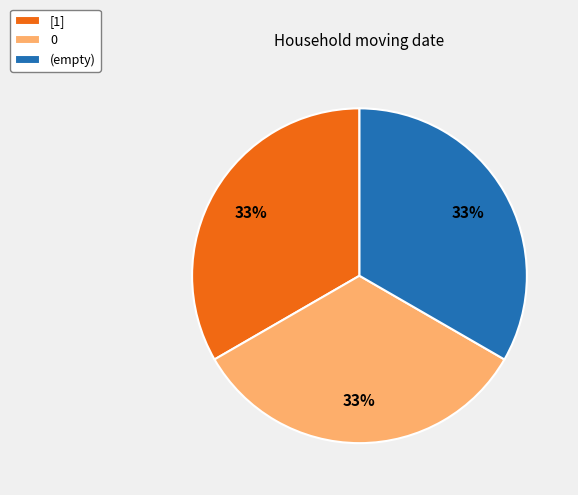

To the nearest percent, what is the combined percentage of [1] and (empty)?

67%